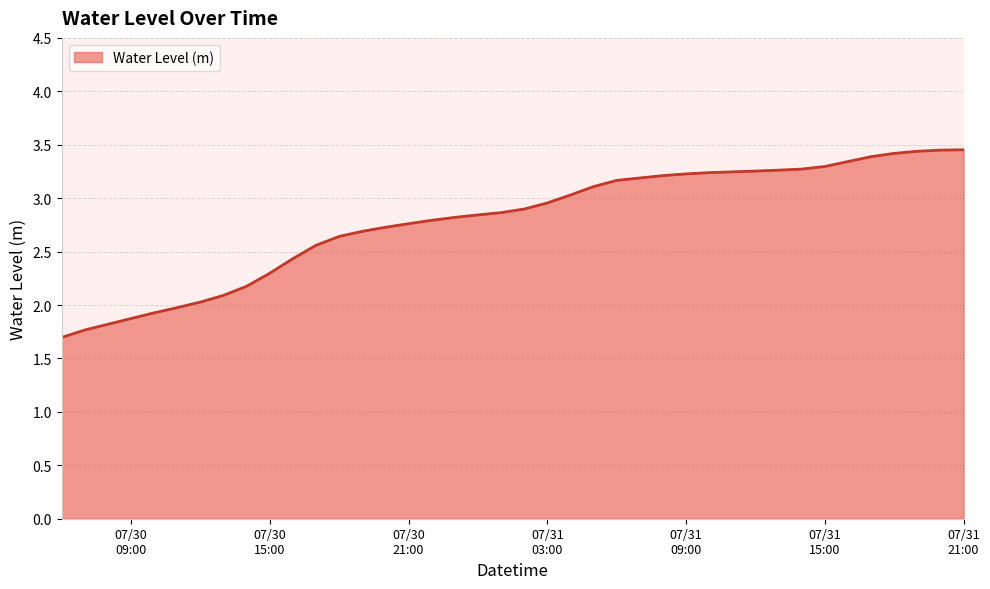

What is the difference between the maximum and minimum values?

1.8